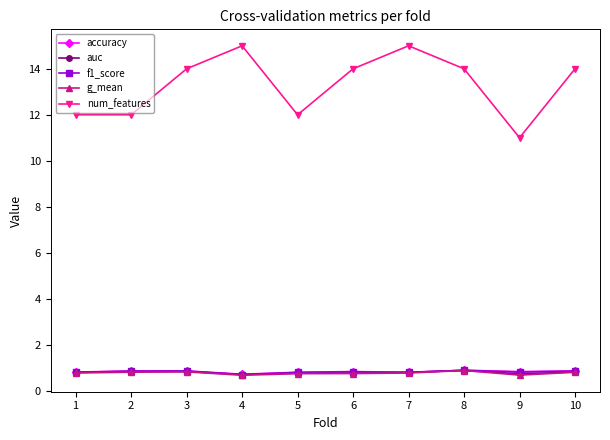

What is the difference between the highest and lowest values at 3?

13.2